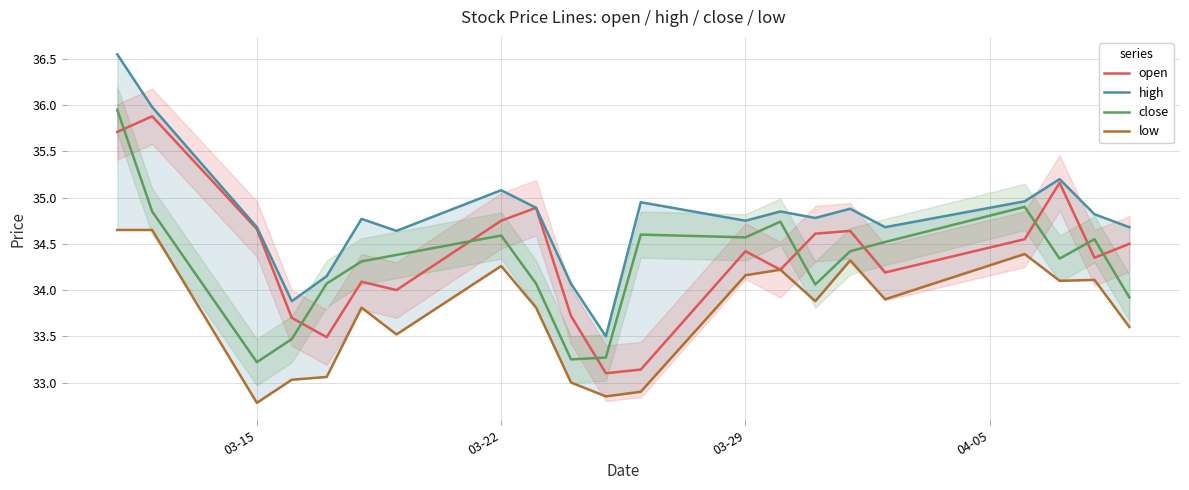

The value of close at 03-29 is 17.5. True or false?

False